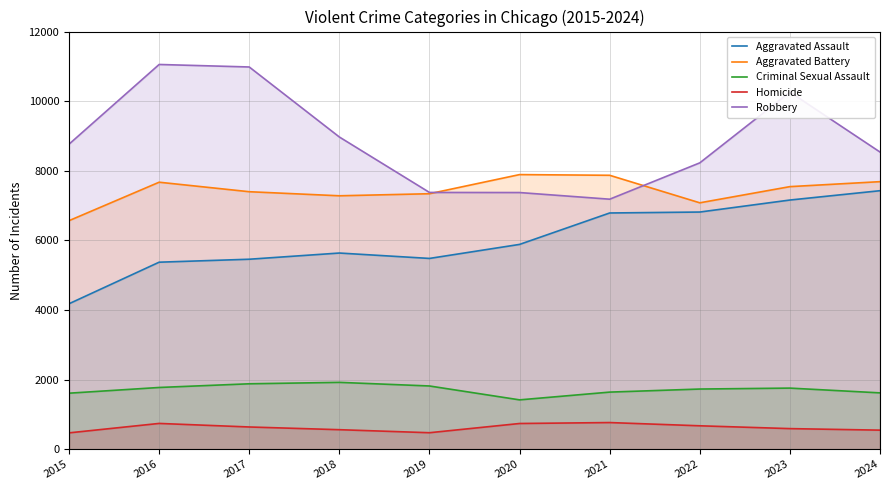

List the labels in order of Aggravated Assault value, smallest first.

2015, 2016, 2017, 2019, 2018, 2020, 2021, 2022, 2023, 2024